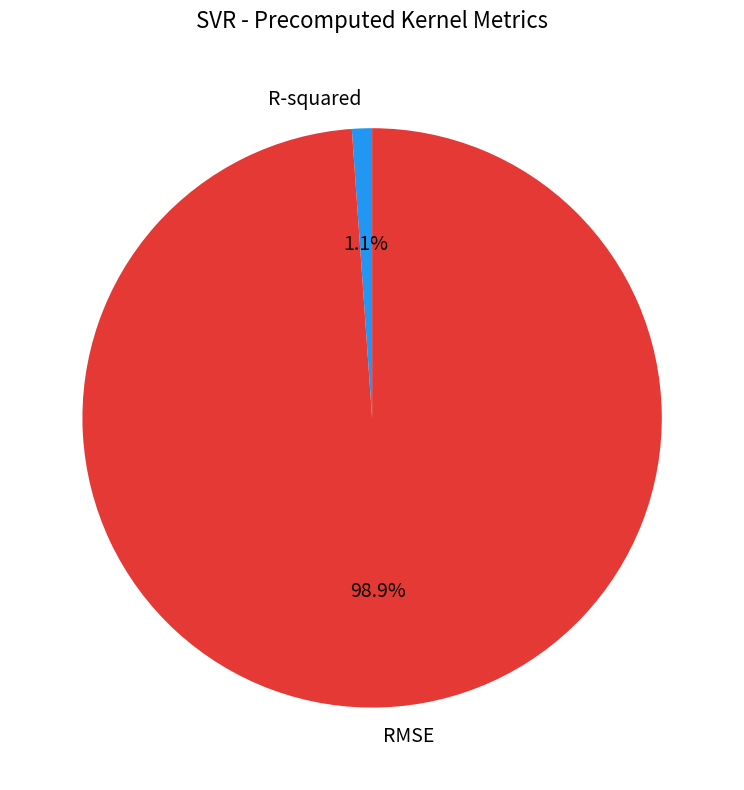

To the nearest percent, what is the difference between the RMSE and R-squared slice percentages?

98%